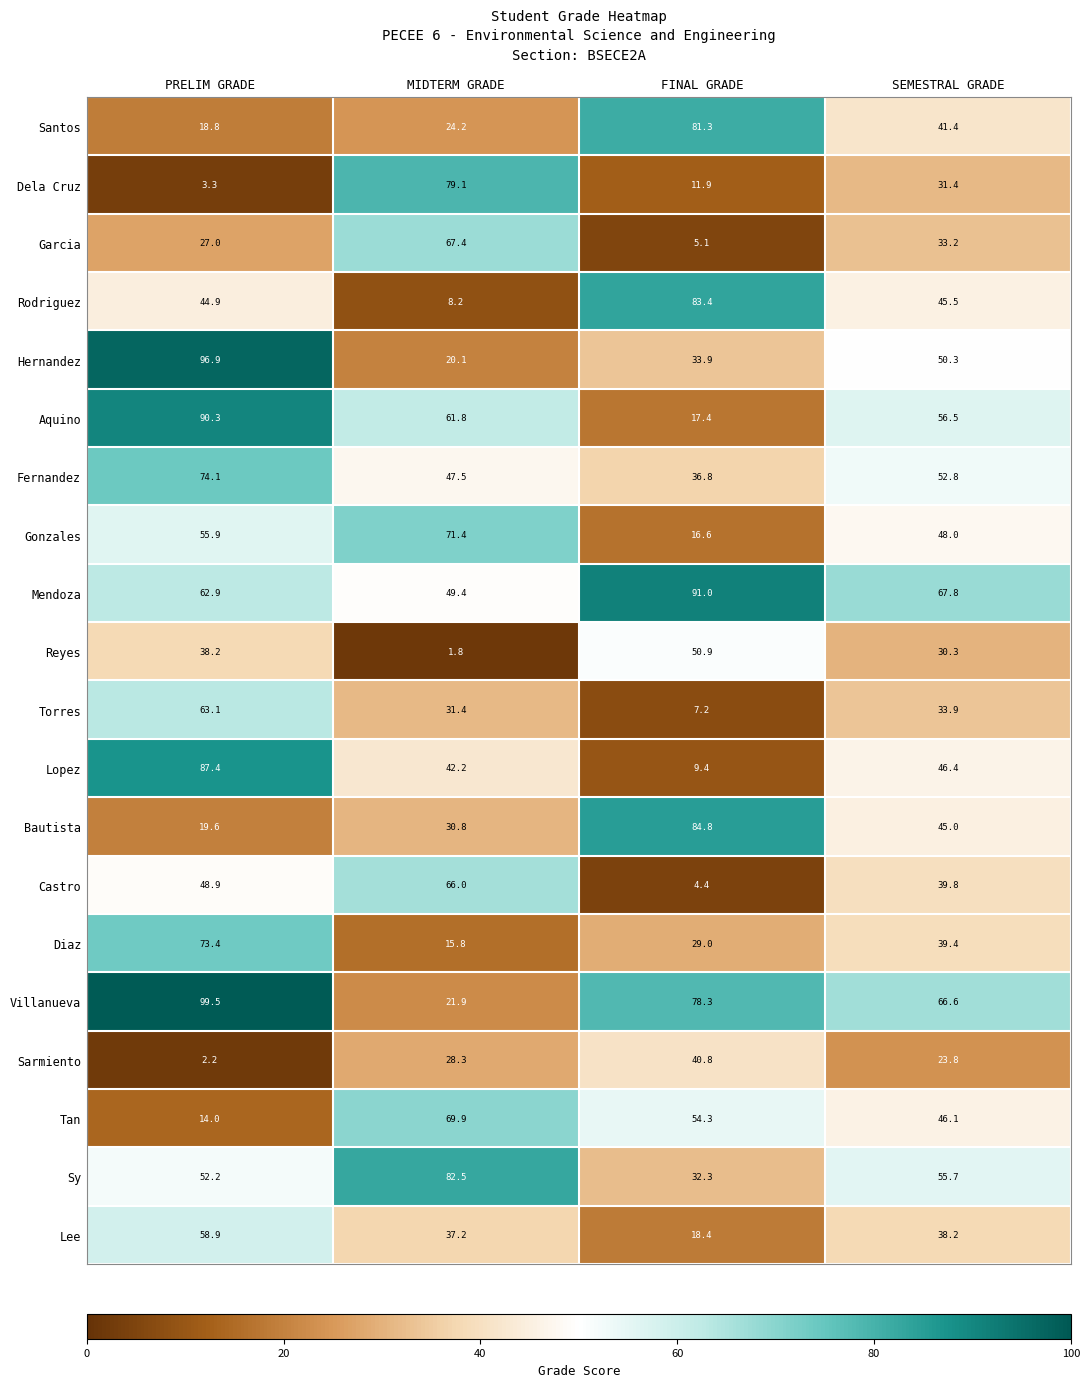

Which category has the lowest value in the Santos series?

PRELIM GRADE